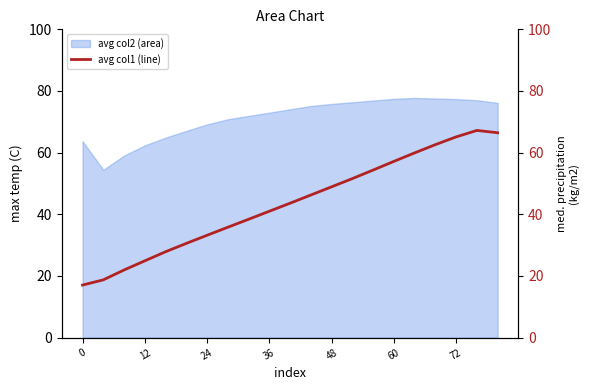

How many points are higher than both their immediate neighbors (excluding endpoints)?

1